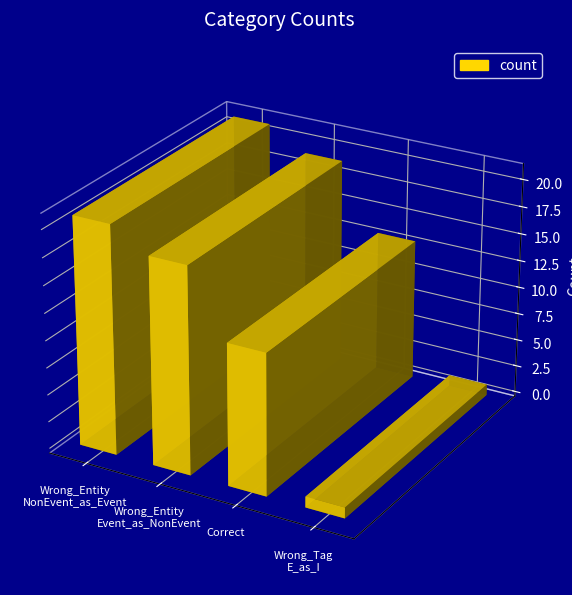

Does the chart contain any negative values?

No